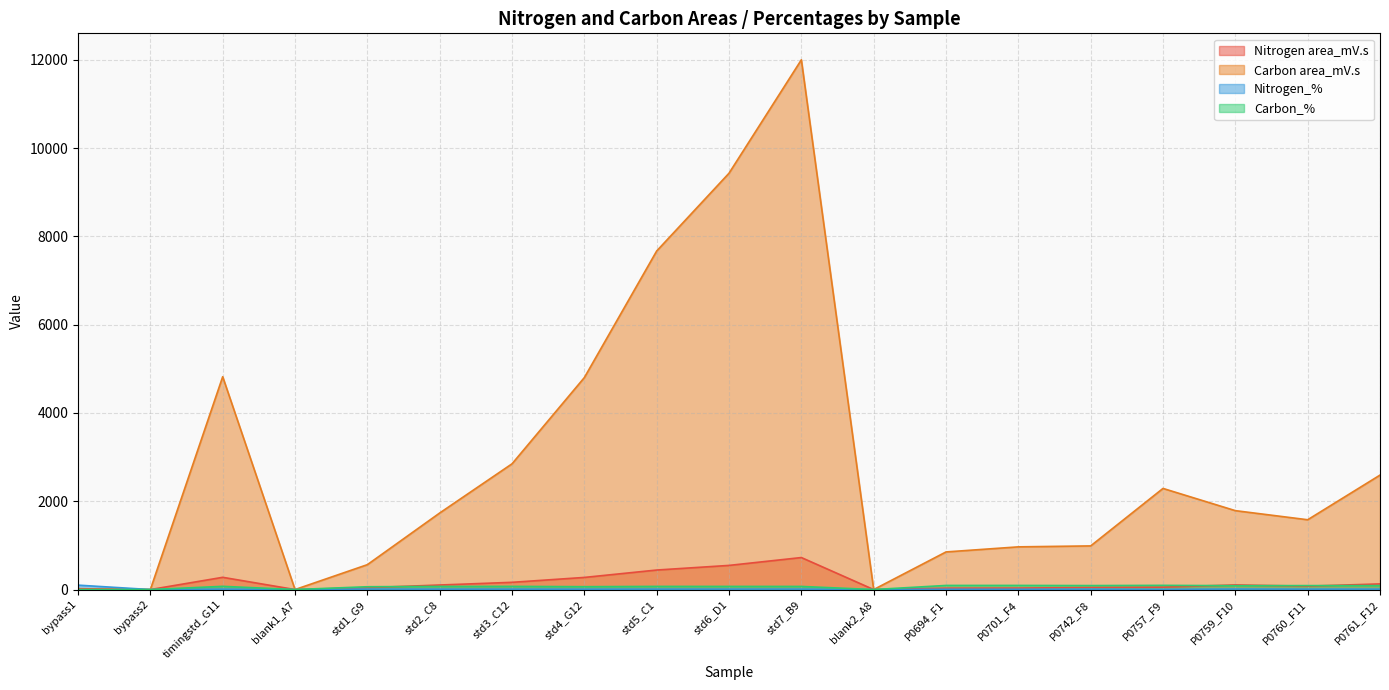

What is the maximum value for Nitrogen area_mV.s?

725.1